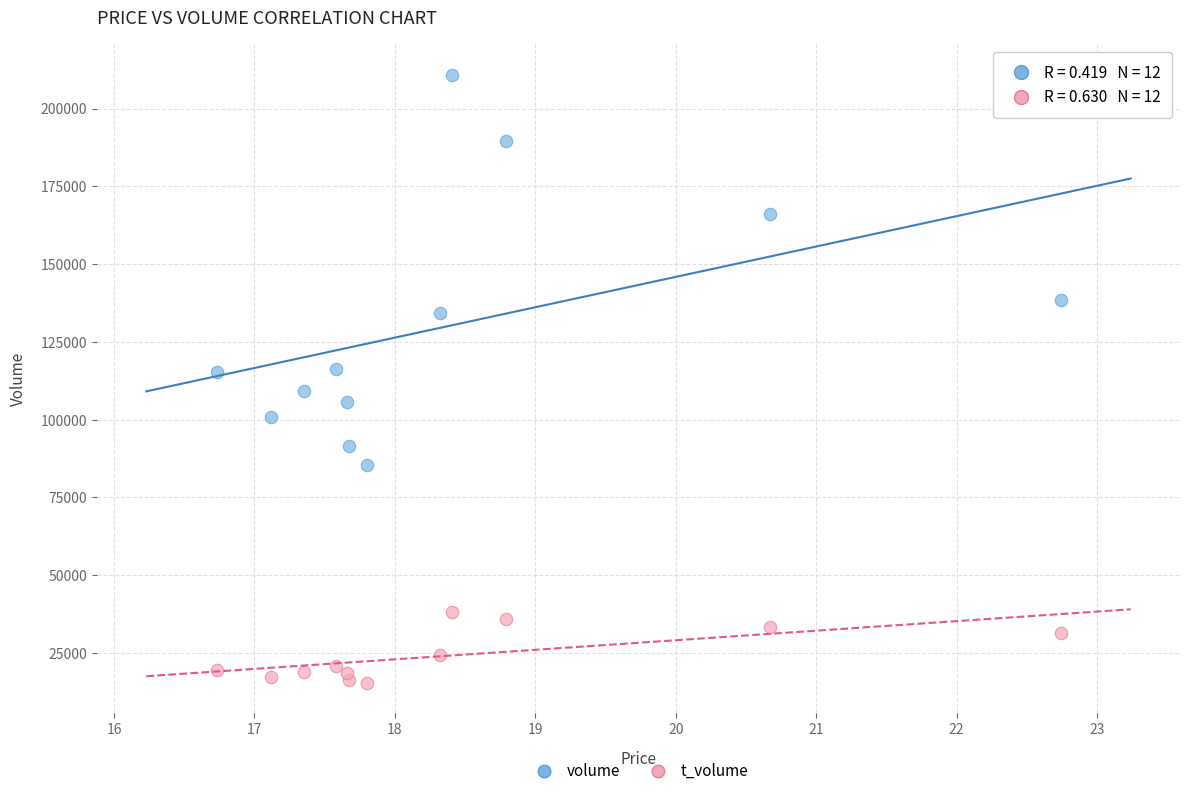

Across all data points, what is the range of Y values (max minus min)?

195456